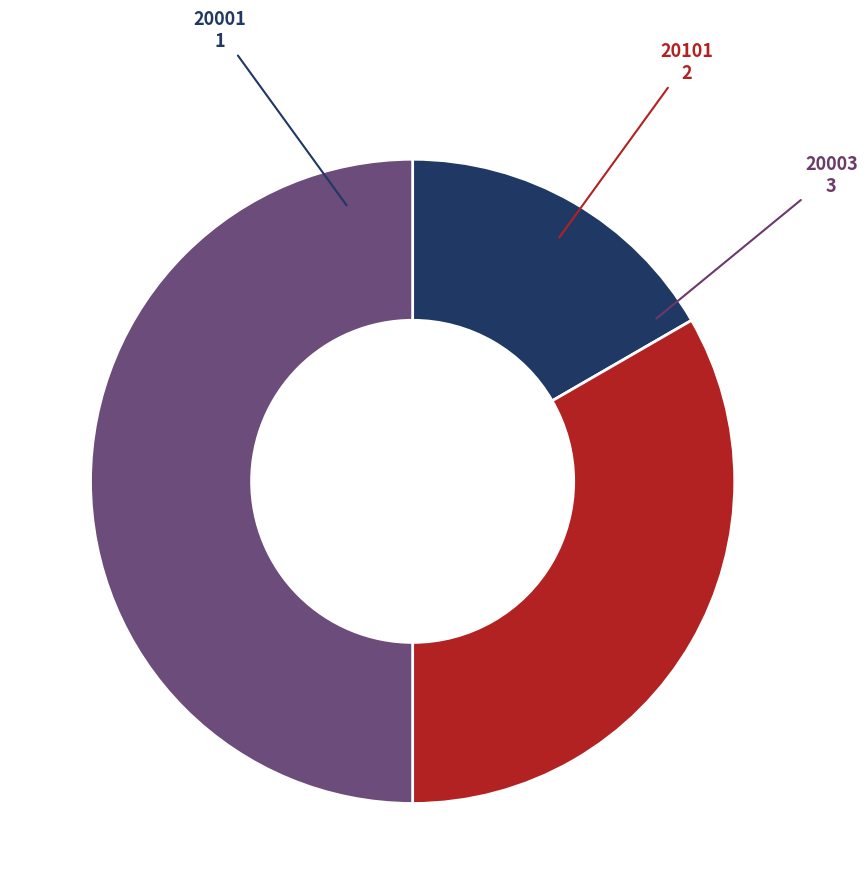

Rank the categories by value from highest to lowest.

20003, 20101, 20001